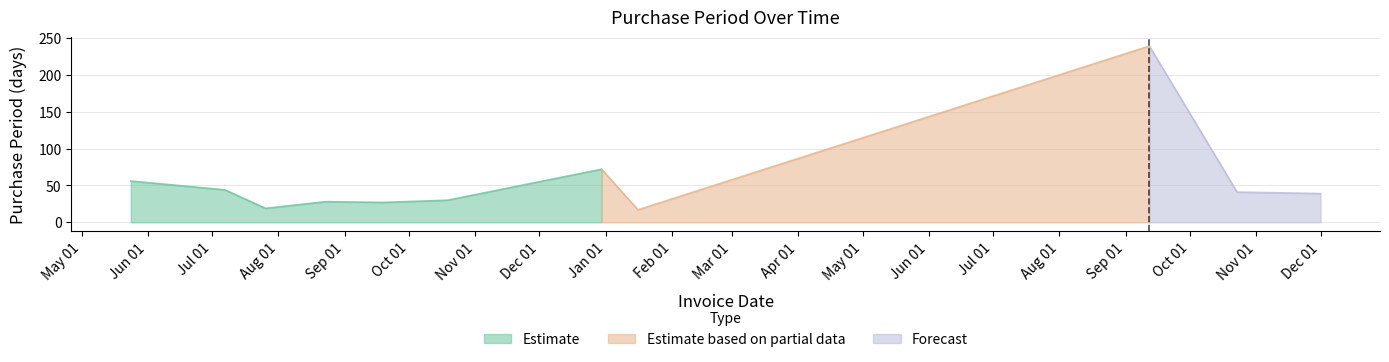

Is it true that the value at 2016-08-23 is 37?

False